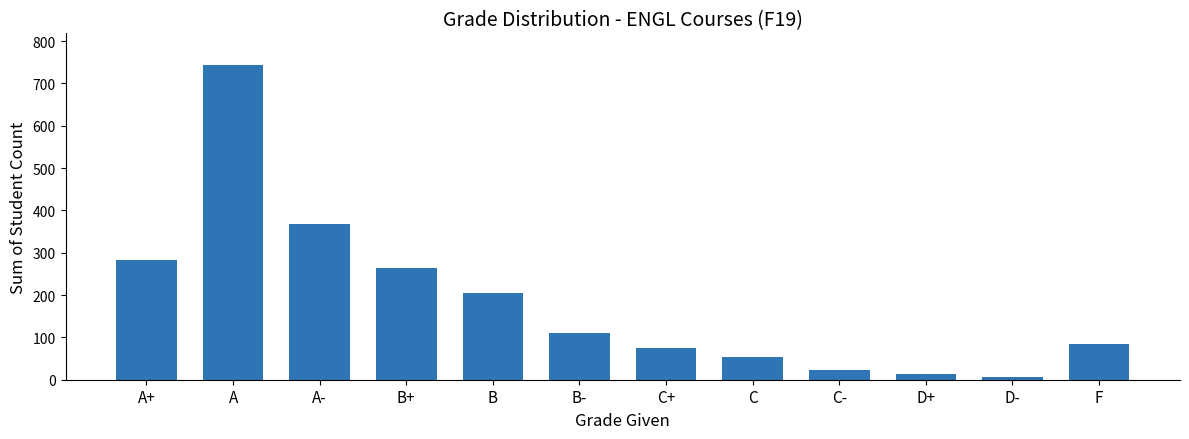

How many values are below 111?

6